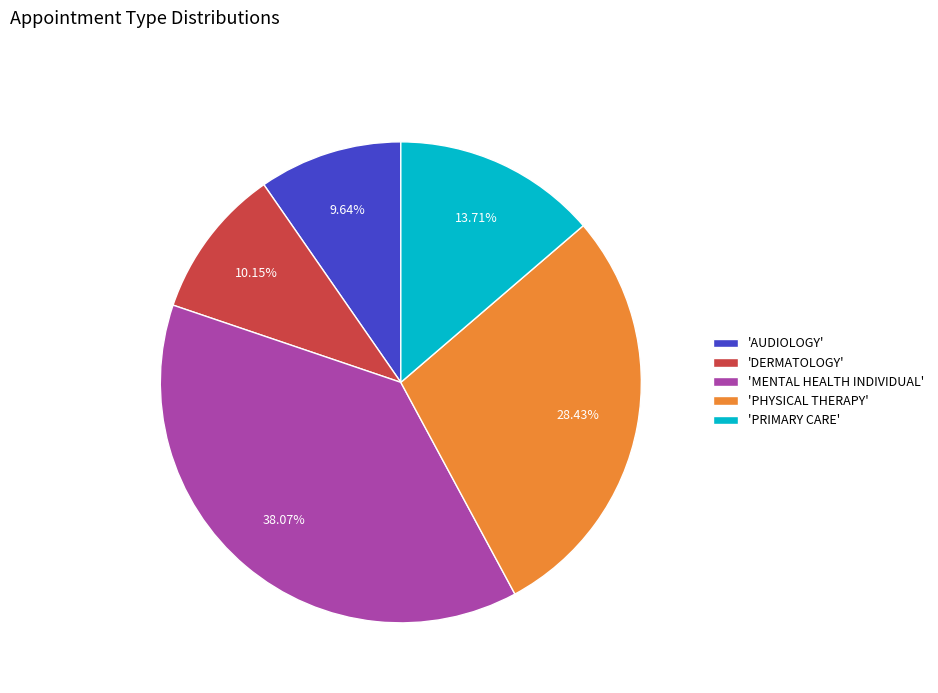

Which slice is the largest?

'MENTAL HEALTH INDIVIDUAL'